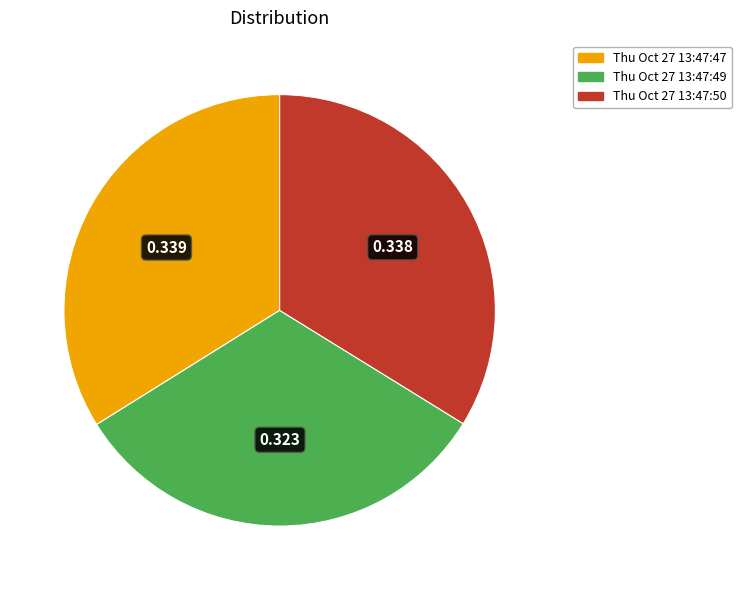

Count the number of slices in the pie.

3